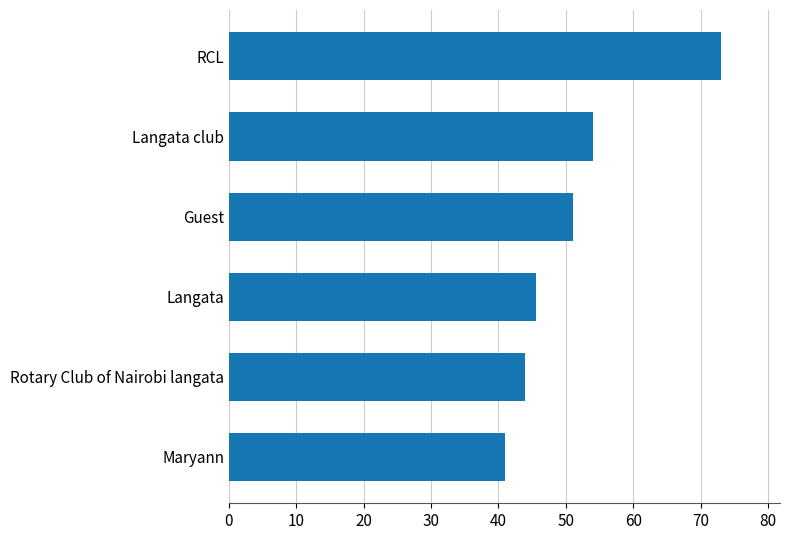

List the labels in order of value, largest first.

RCL, Langata club, Guest, Langata, Rotary Club of Nairobi langata, Maryann